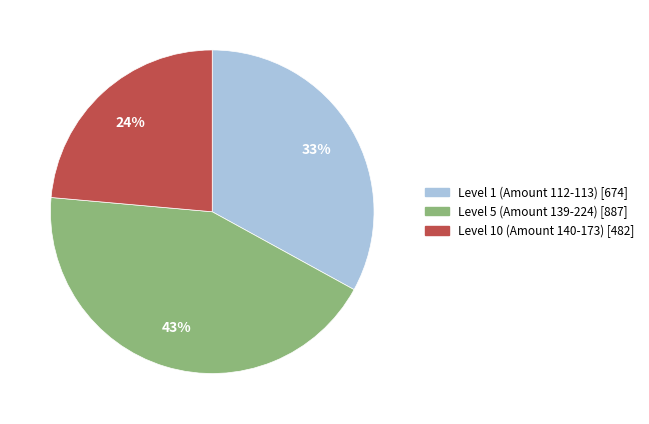

Count the number of slices in the pie.

3